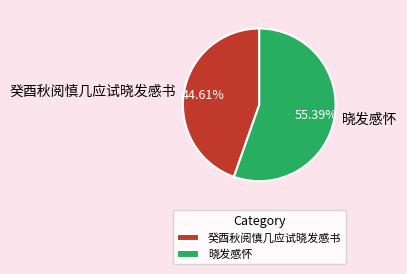

To the nearest percent, what percentage of the pie is 癸酉秋阅慎几应试晓发感书?

45%